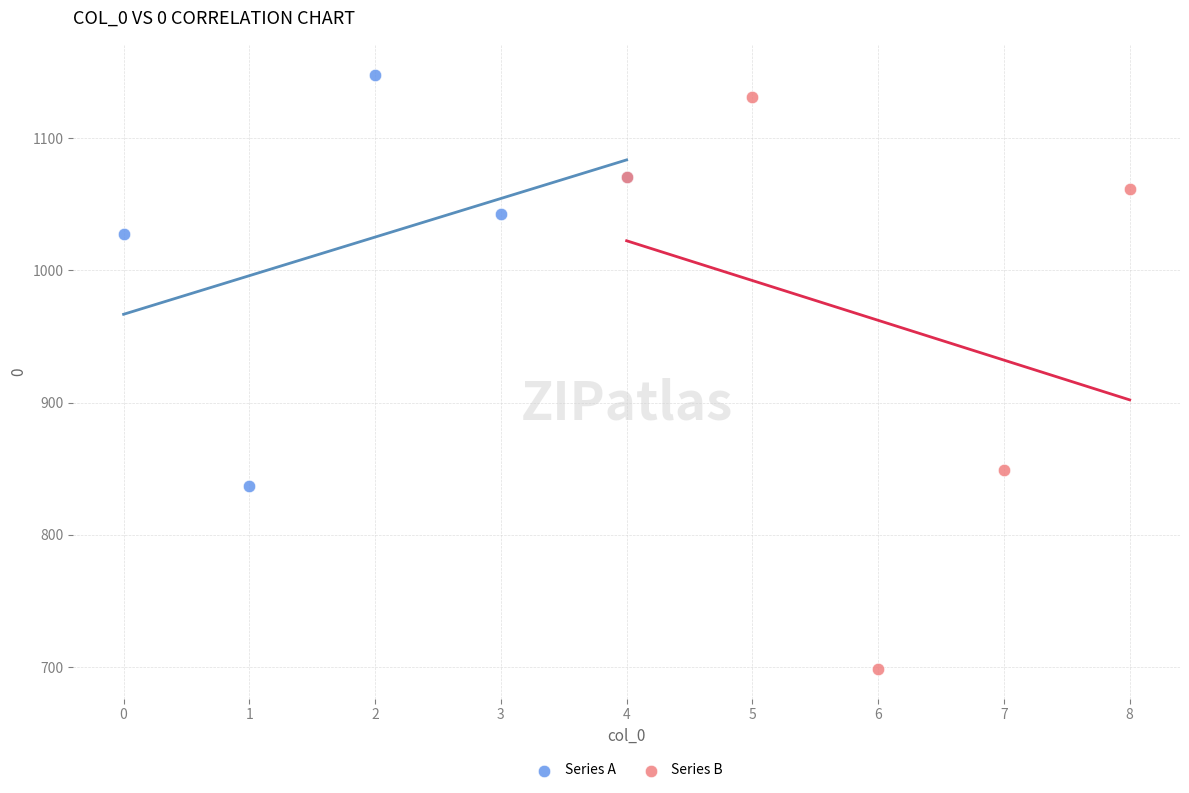

Which series contains the lowest Y value?

Series B